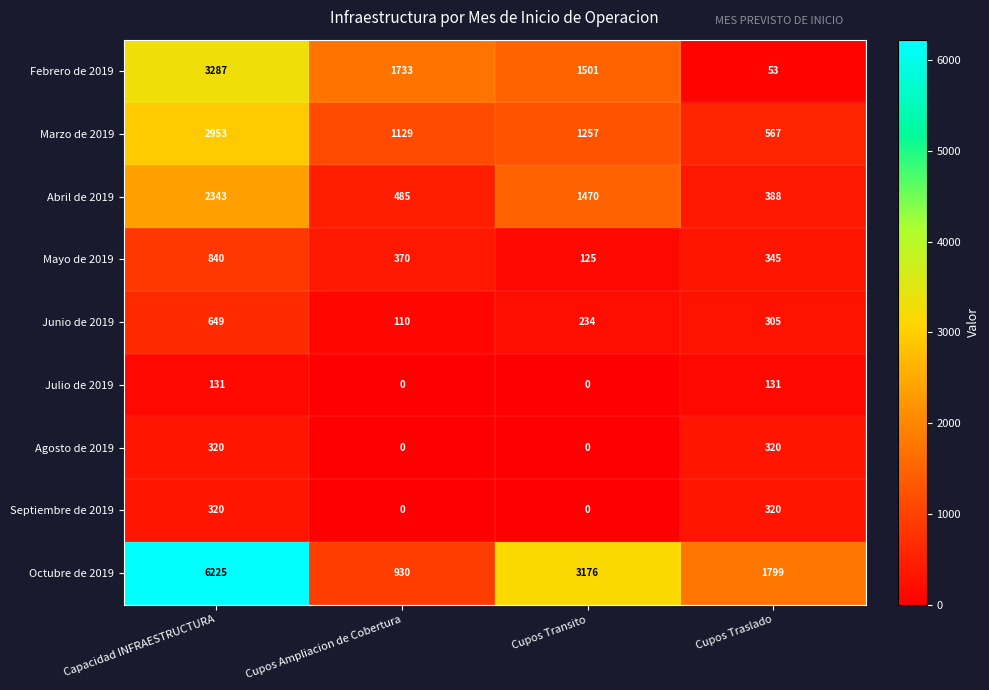

Between Capacidad INFRAESTRUCTURA and Cupos Ampliacion de Cobertura, which series saw the biggest shift?

Octubre de 2019